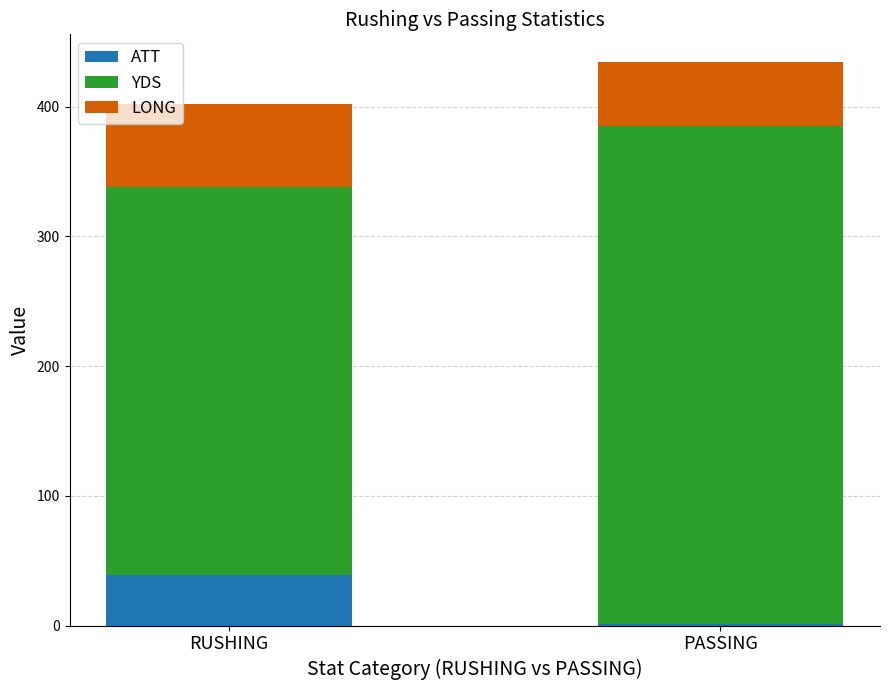

What is the maximum value for ATT?

39